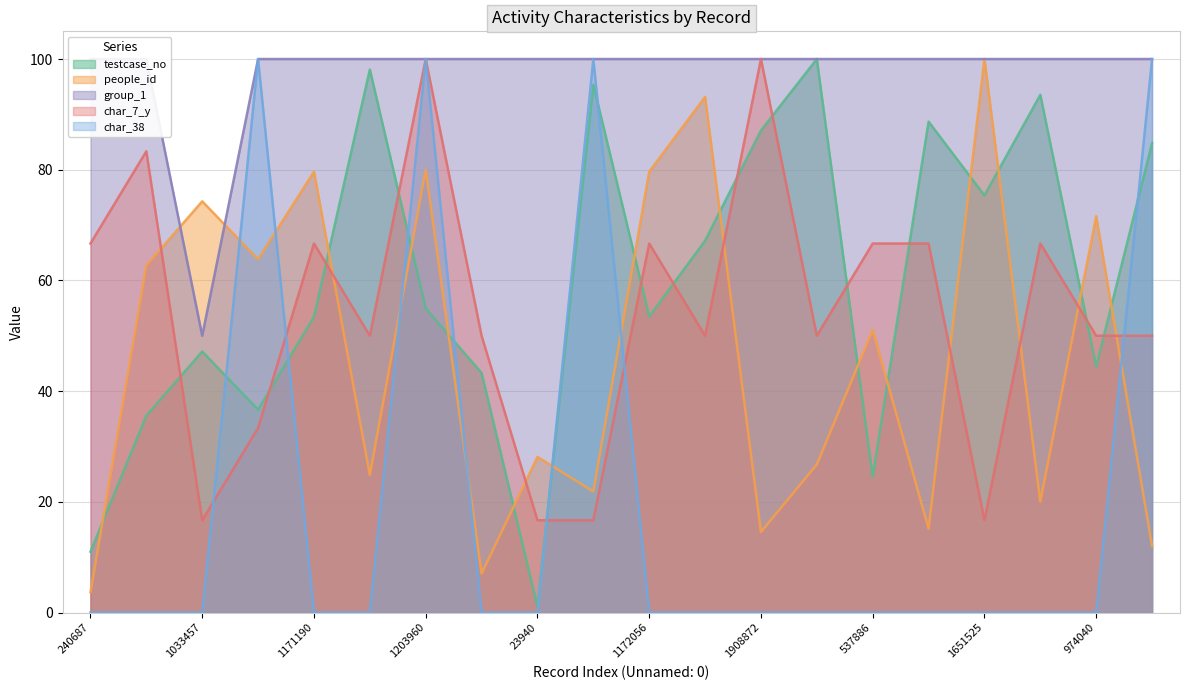

How many interior local valleys does the group_1 series have?

1